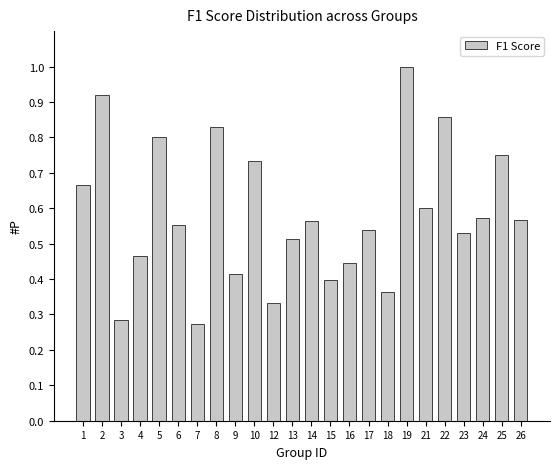

At which category does the chart reach its peak across all series?

19